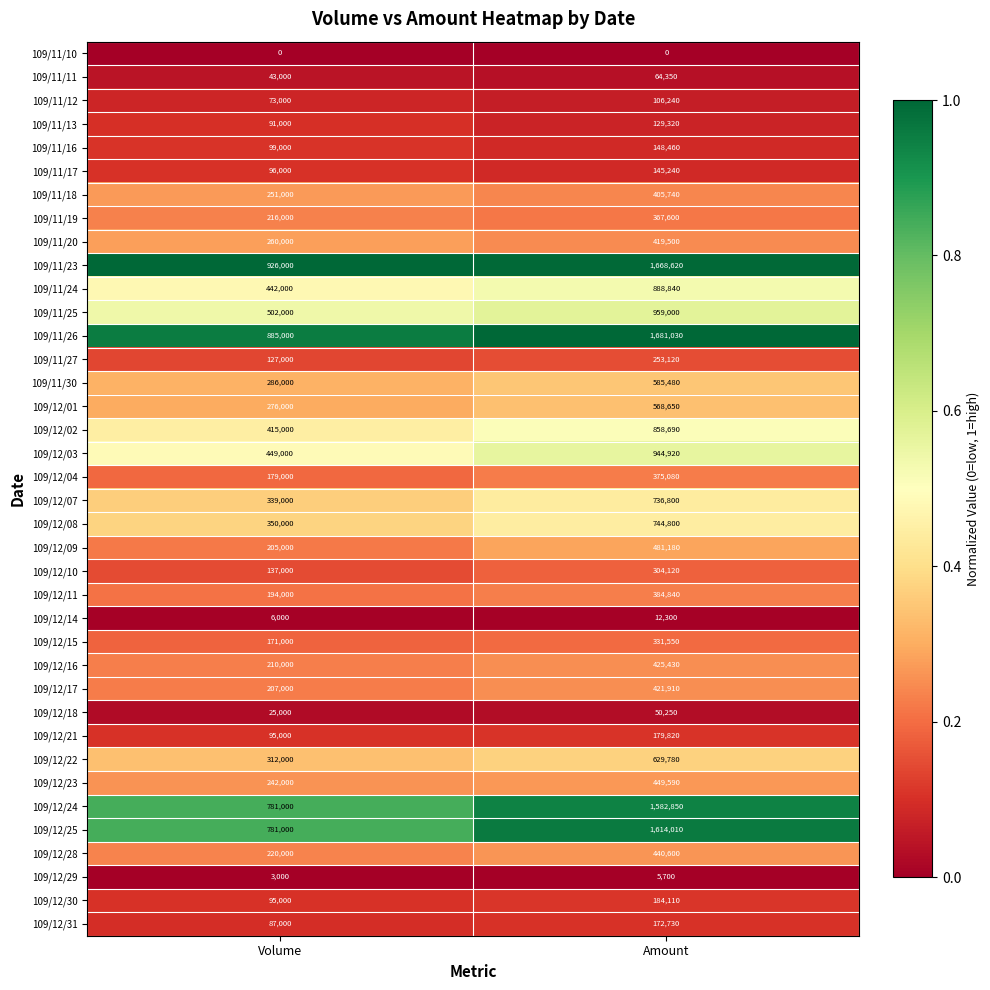

How many categories are shown in the chart?

2